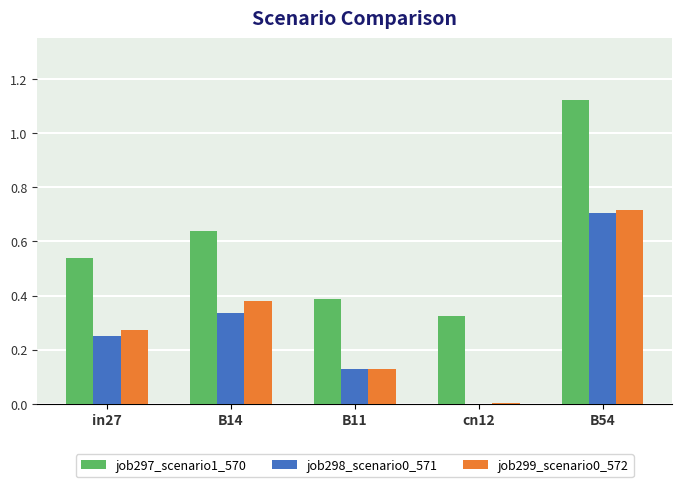

What is the total value across all series at B54?

2.5